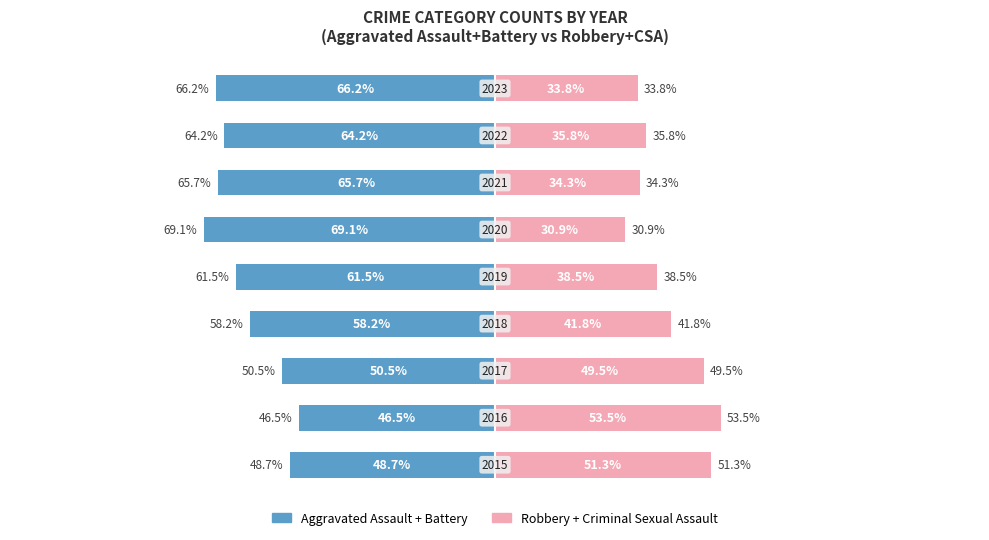

At how many categories does at least one series exceed -54?

9